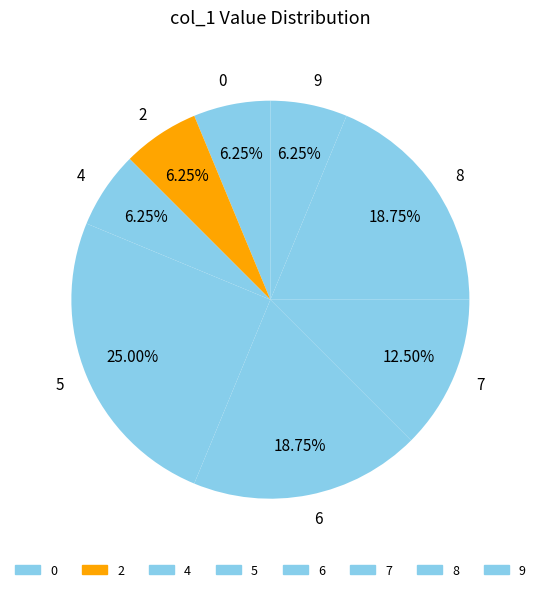

Between 8 and 4, which is larger?

8